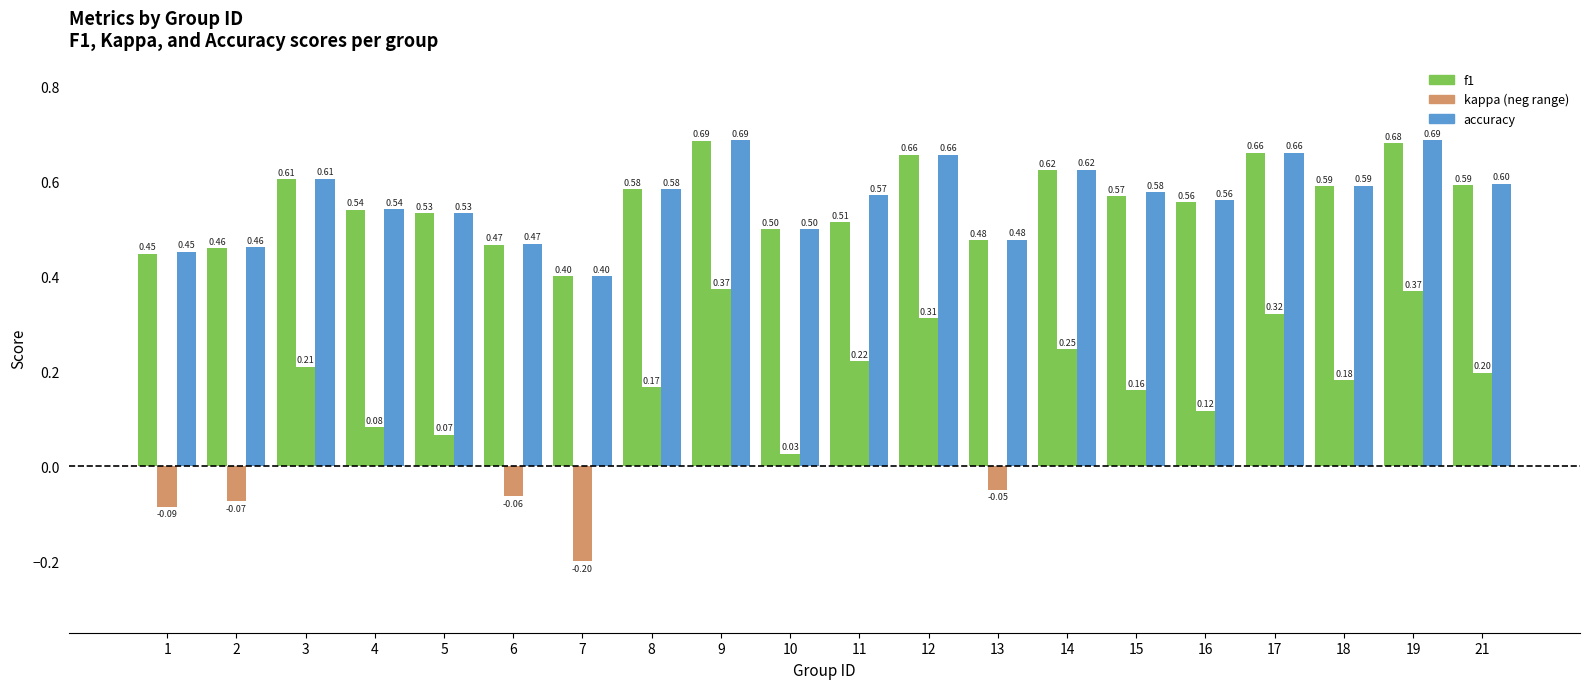

Reading left to right, transcribe all the data shown in this chart.

f1: 0.4	0.5	0.6	0.5	0.5	0.5	0.4	0.6	0.7	0.5	0.5	0.7	0.5	0.6	0.6	0.6	0.7	0.6	0.7	0.6
kappa: -0.1	-0.1	0.2	0.1	0.1	-0.1	-0.2	0.2	0.4	0.0	0.2	0.3	-0.0	0.2	0.2	0.1	0.3	0.2	0.4	0.2
accuracy: 0.5	0.5	0.6	0.5	0.5	0.5	0.4	0.6	0.7	0.5	0.6	0.7	0.5	0.6	0.6	0.6	0.7	0.6	0.7	0.6